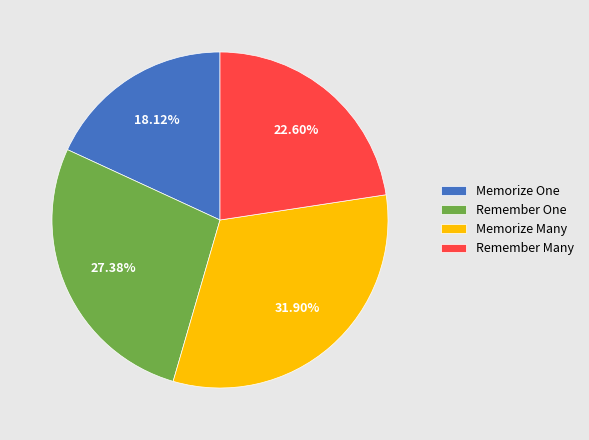

Does Memorize Many account for over 50% of the chart?

No